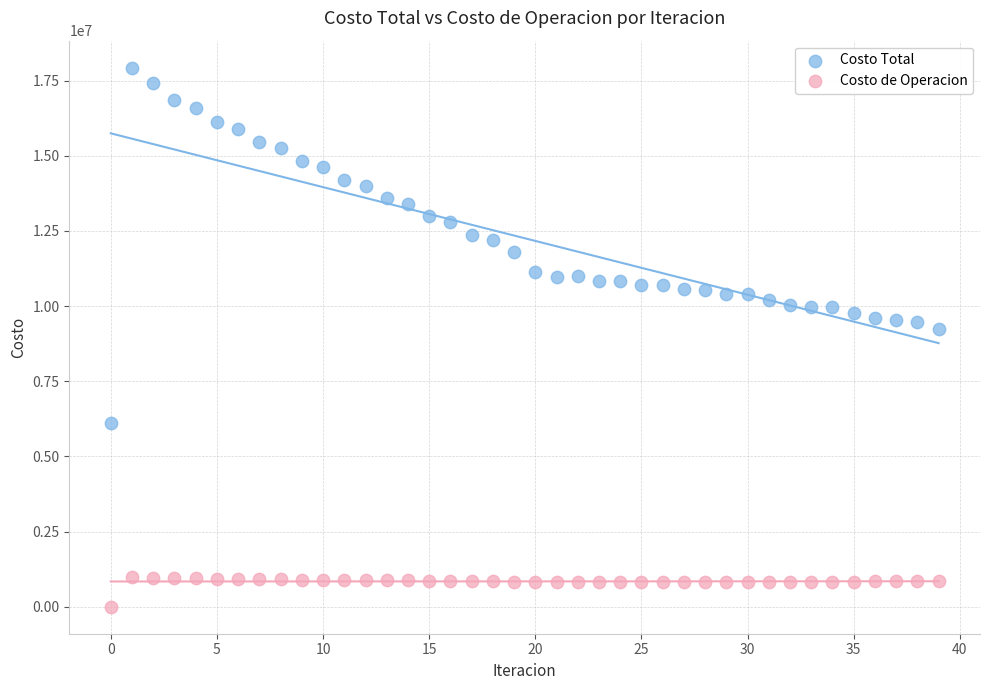

Which series has the largest Y range (max minus min)?

Costo Total